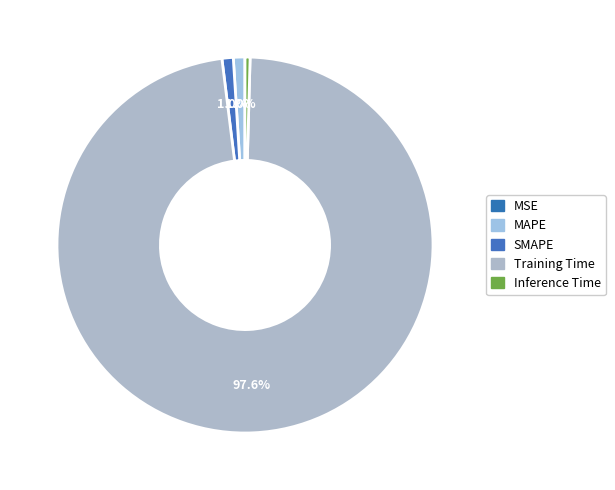

What is the smallest slice in the pie chart?

MSE